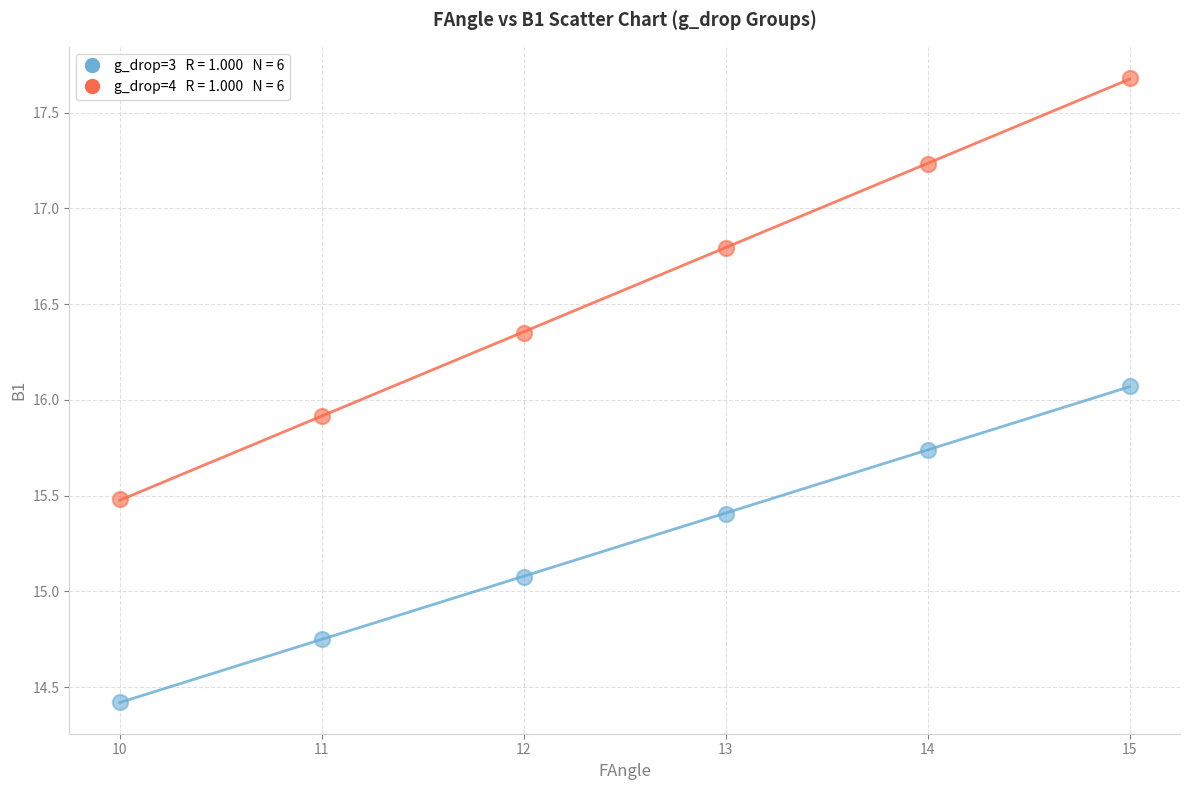

Across all data points, what is the average Y value?

15.9